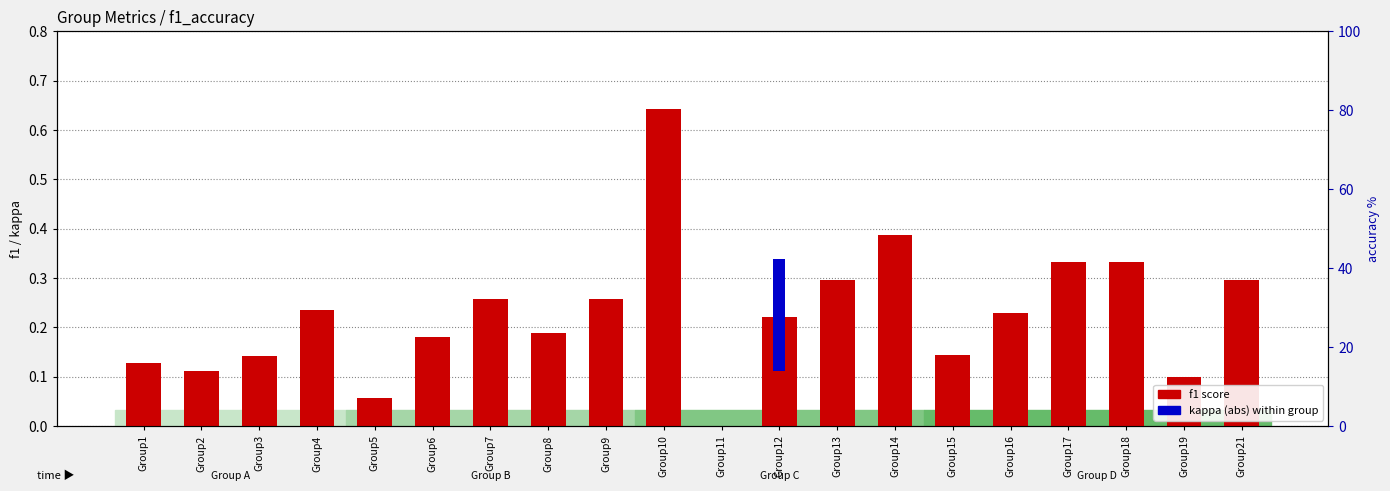

The f1 score series shows 0.1 at Group19. True or false?

False